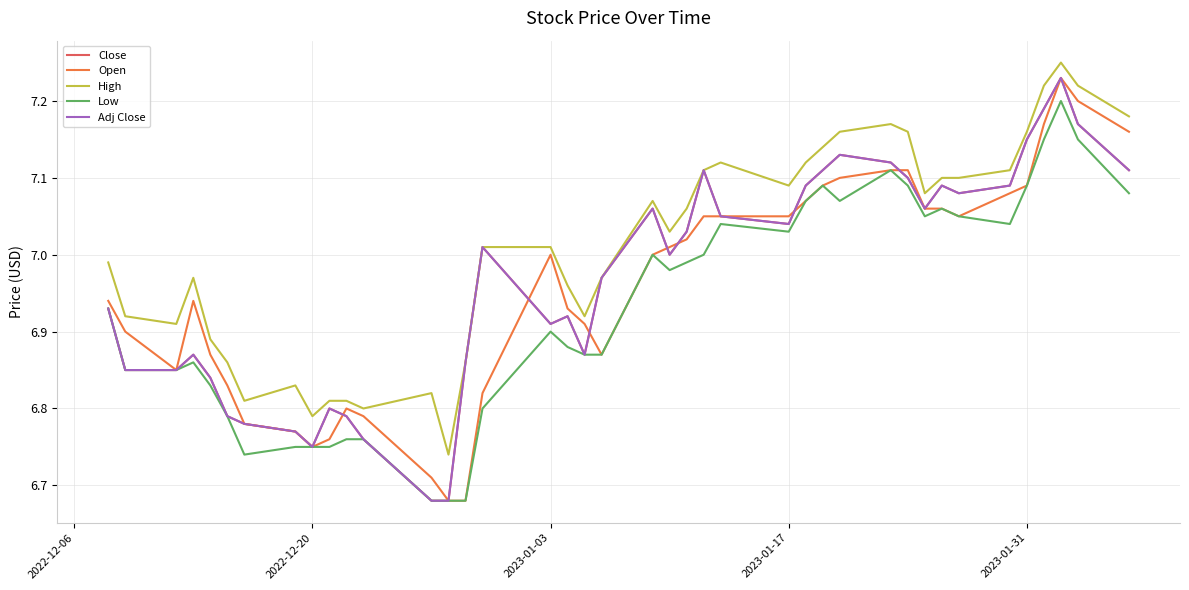

Does the chart display data point markers on the line(s)?

No